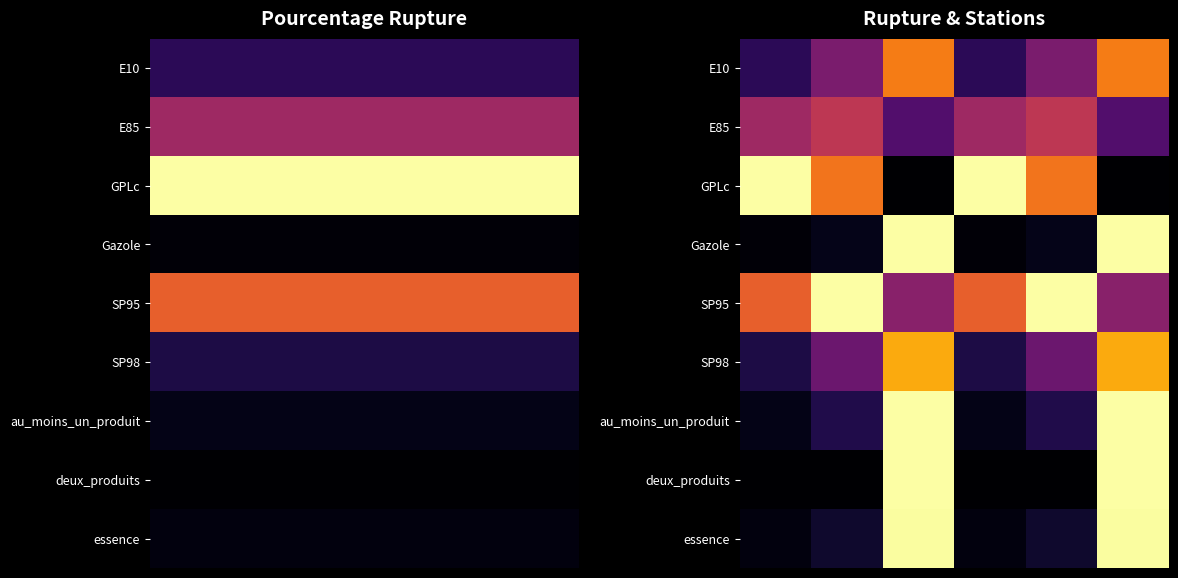

What is the difference between the maximum and minimum values in the GPLc series?

1.0